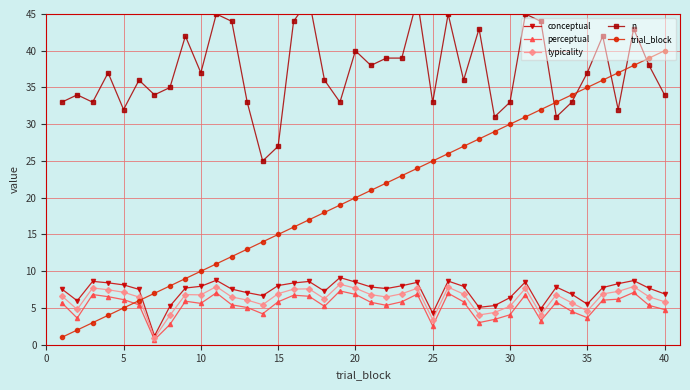

What is the lowest value of the typicality series?

0.9